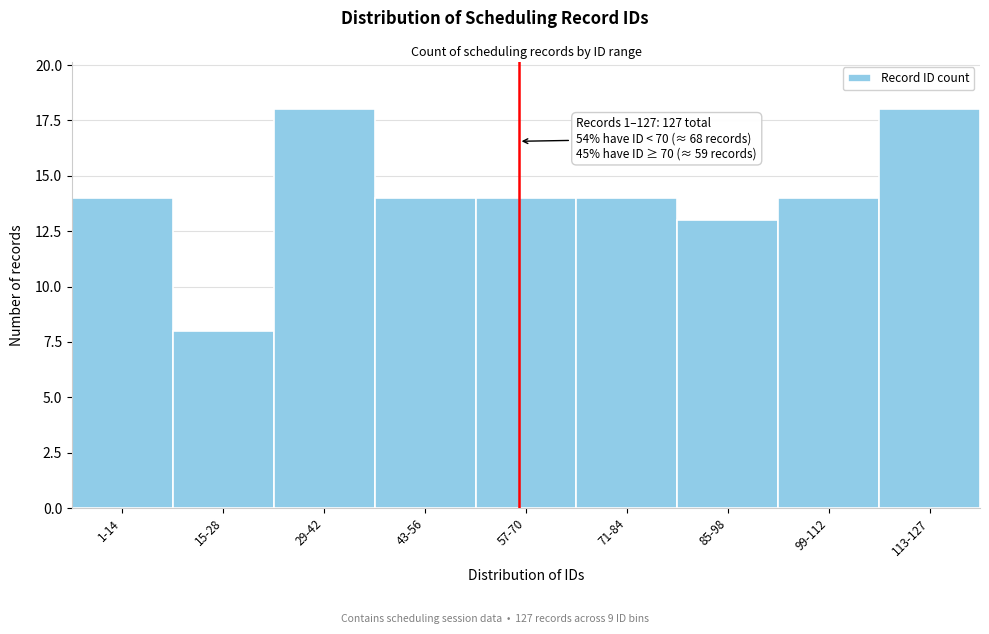

Reading left to right, list all the values displayed in this chart.

14	8	18	14	14	14	13	14	18